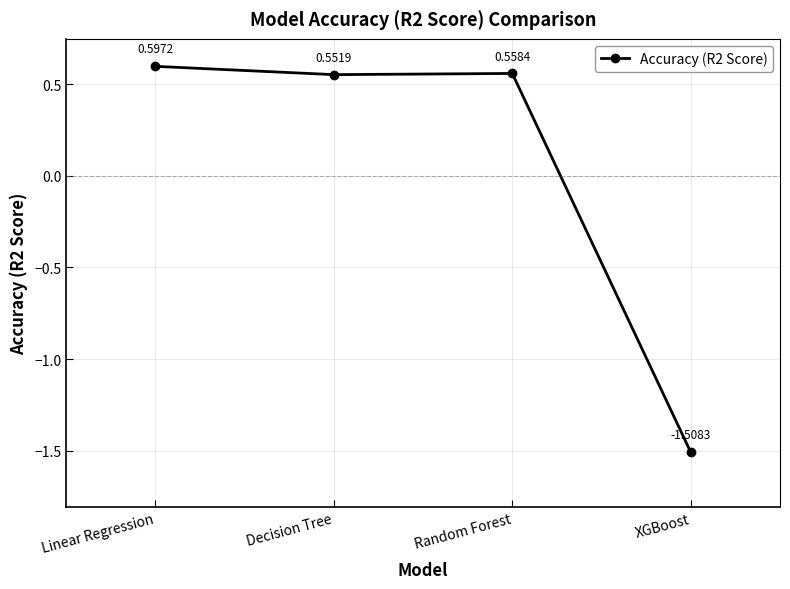

What is the label of the 4th point from the left?

XGBoost